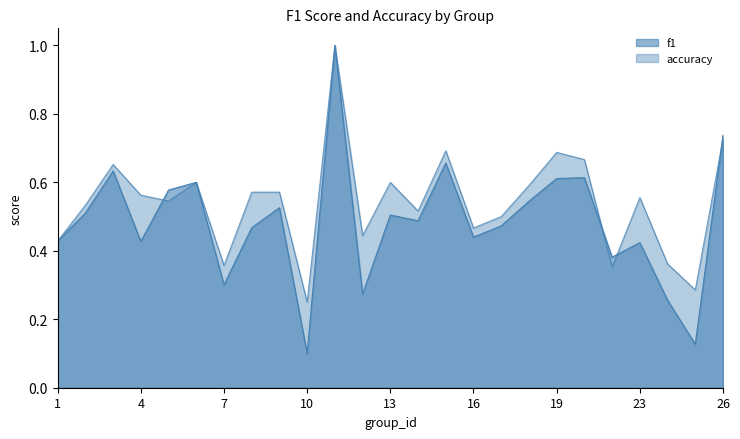

List the labels in order of accuracy value, smallest first.

10, 25, 22, 7, 24, 1, 12, 16, 17, 14, 2, 5, 23, 4, 8, 9, 18, 6, 13, 3, 21, 19, 15, 26, 11